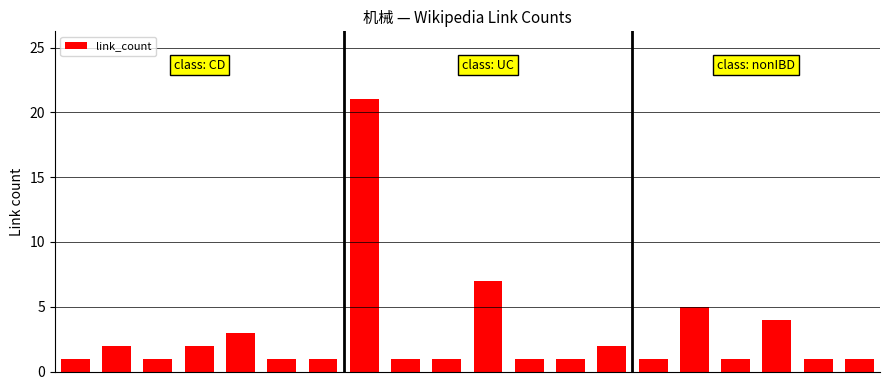

What is the average value?

3